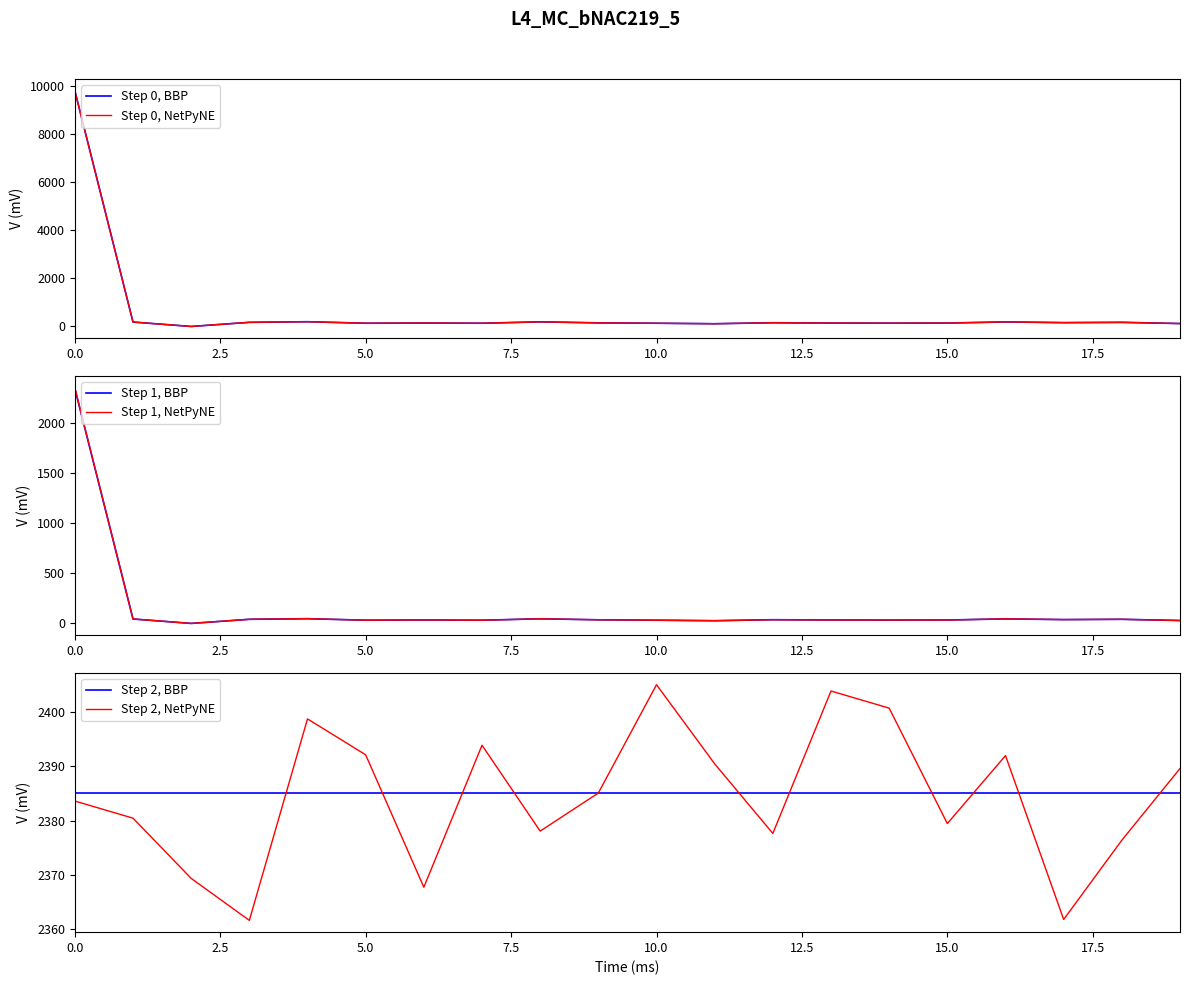

What are all the series names shown in the legend?

Step 0, BBP, Step 0, NetPyNE, Step 1, BBP, Step 1, NetPyNE, Step 2, BBP, Step 2, NetPyNE